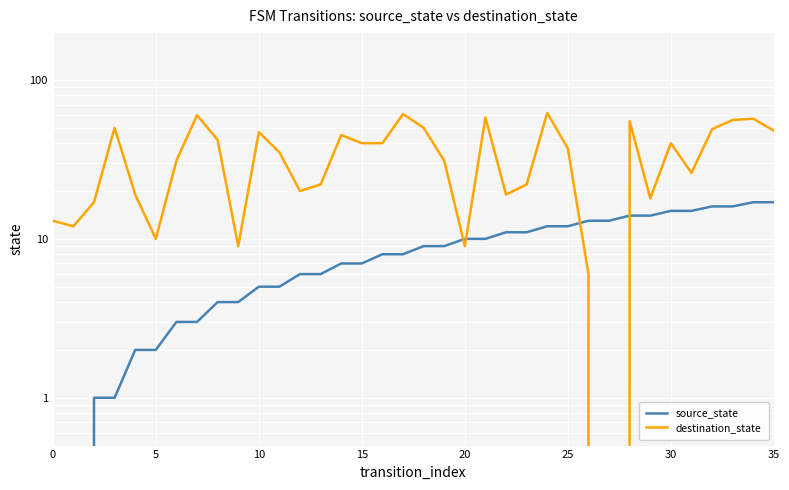

Where do destination_state and source_state first cross each other?

19 and 20